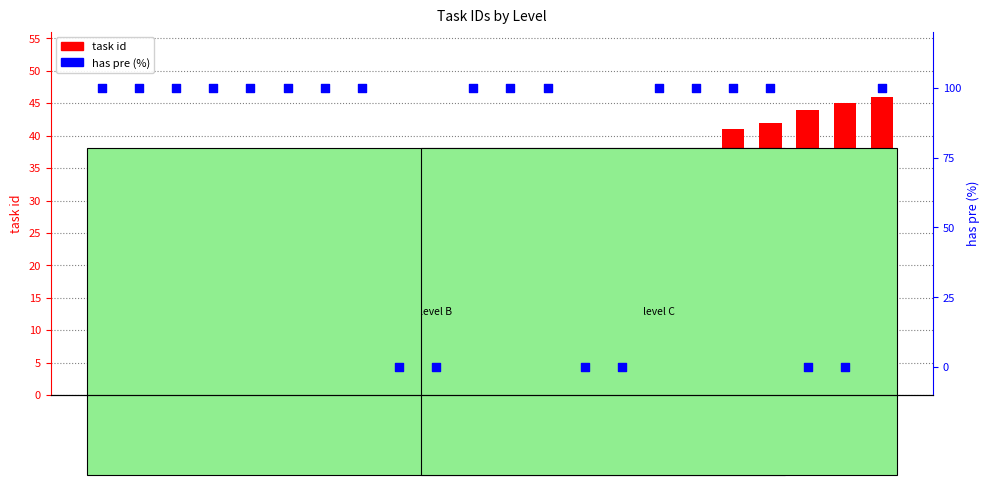

Which series has the widest spread of Y values?

has pre (%)